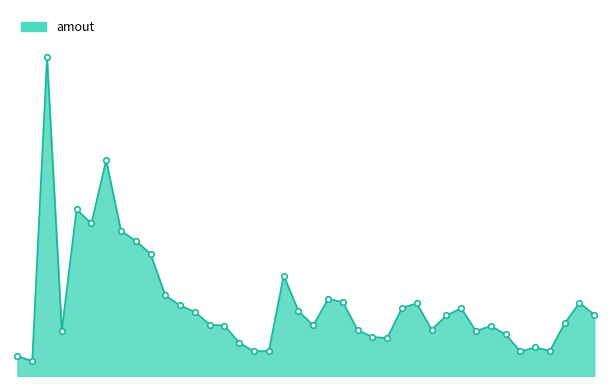

What is the greatest value displayed?

1070040320